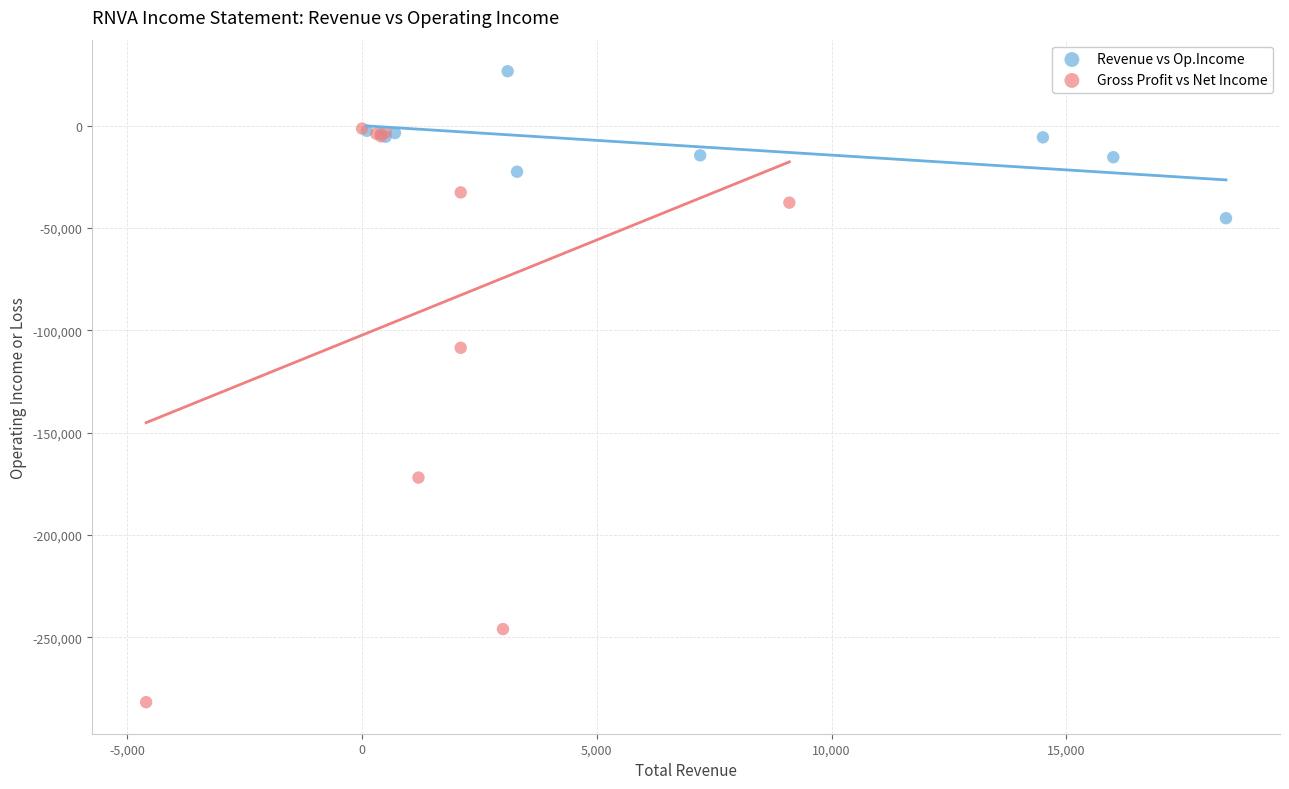

Which series reaches the maximum Y coordinate?

Revenue vs Op.Income